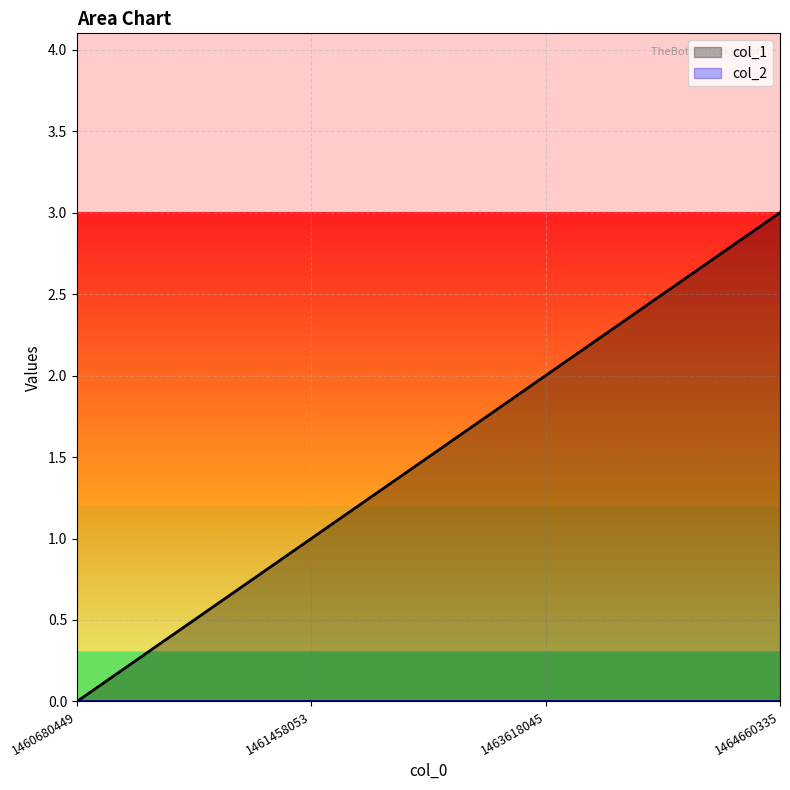

Rank the categories by value from lowest to highest.

1460680449, 1461458053, 1463618045, 1464660335